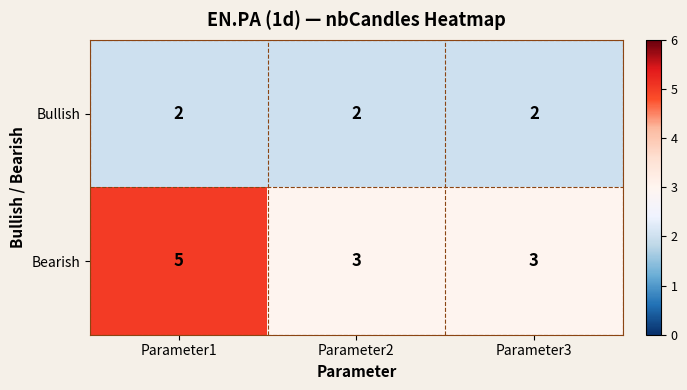

What is the maximum value shown in the chart?

5